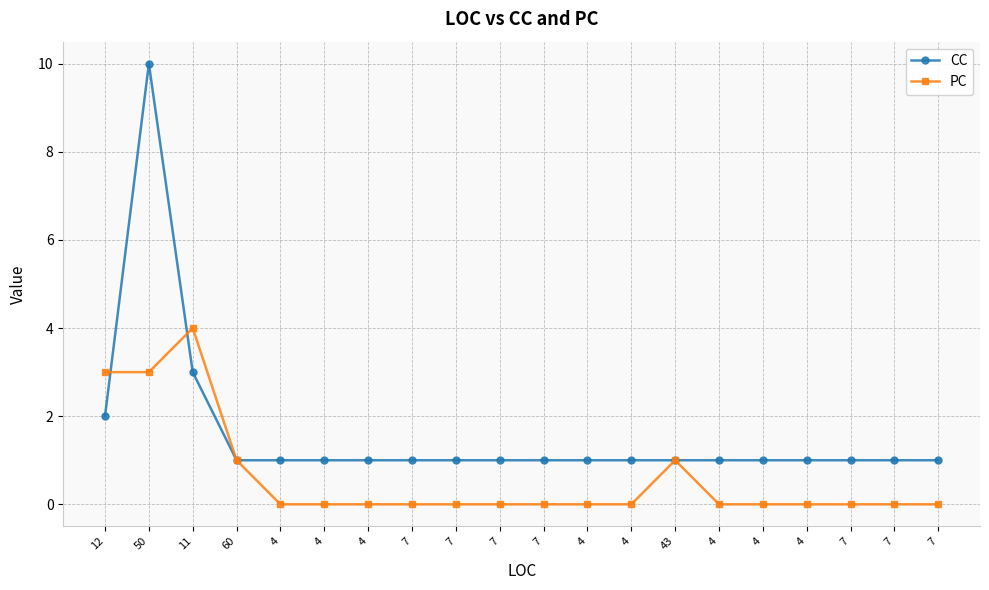

Is this an area chart (filled region under the line)?

No